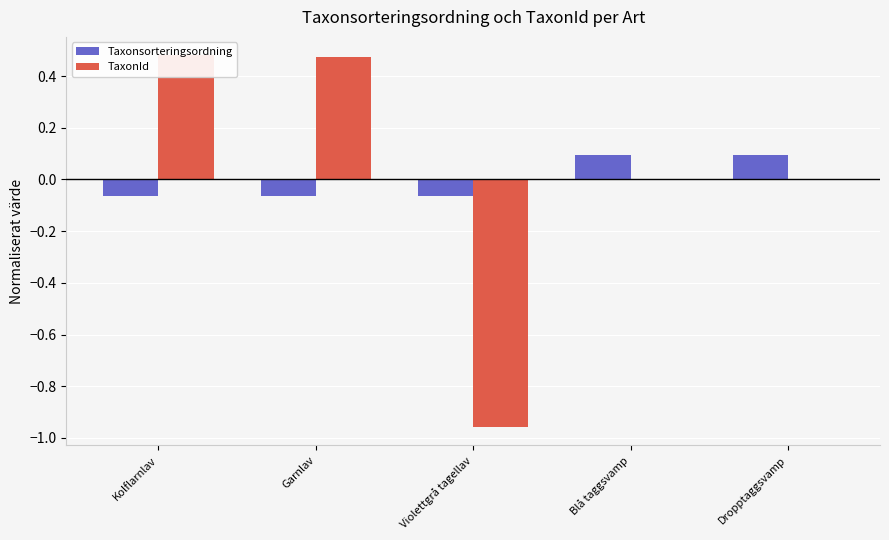

Which series has the widest spread of values?

TaxonId